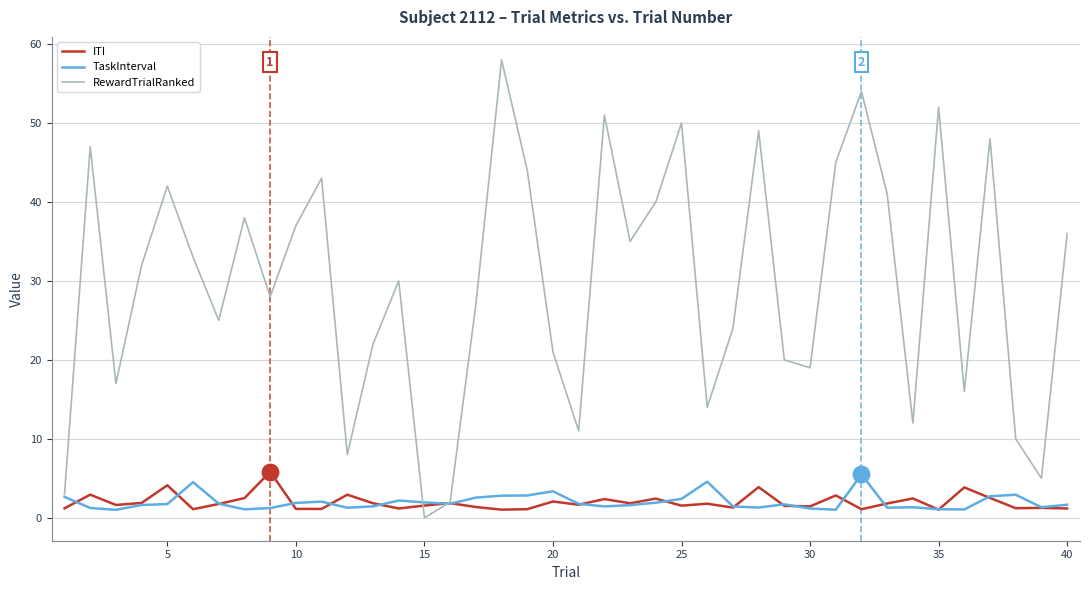

Which series has the largest total across all categories?

RewardTrialRanked